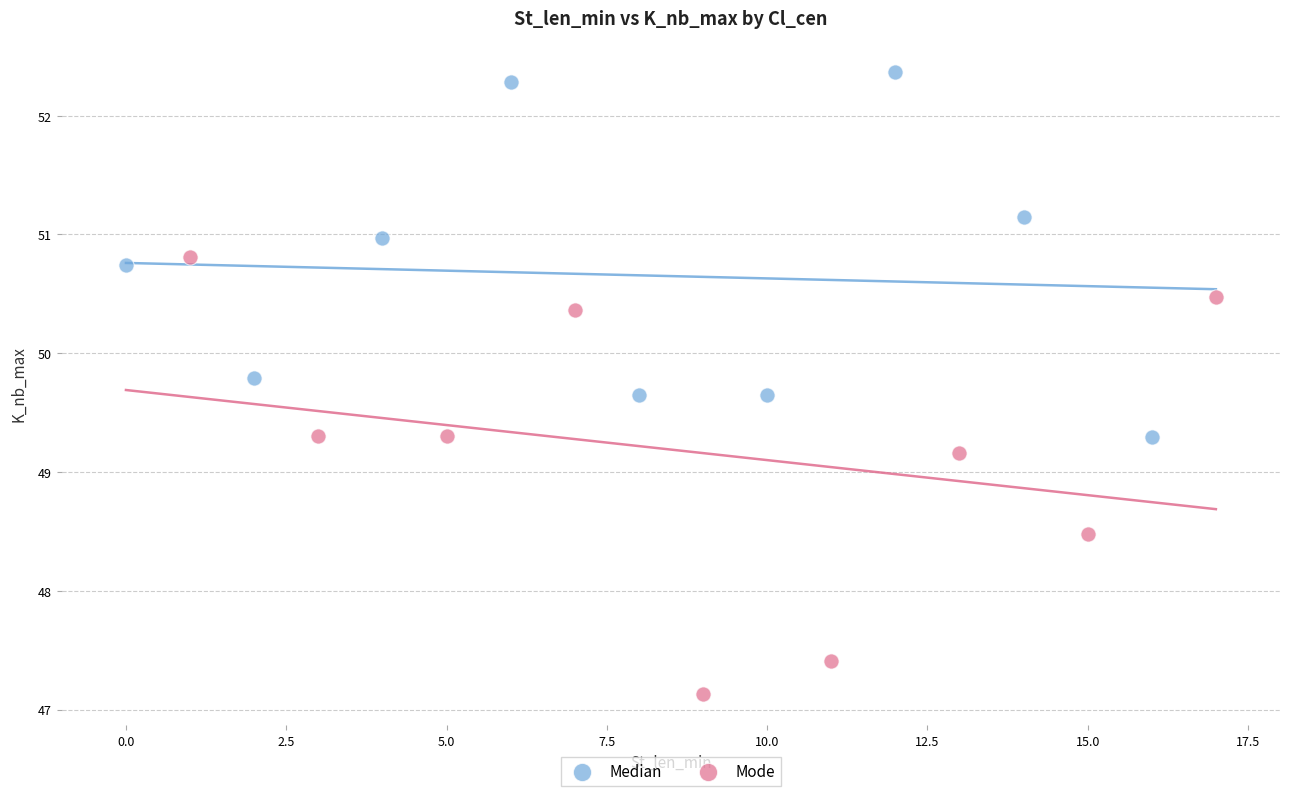

Which series contains the lowest Y value?

Mode